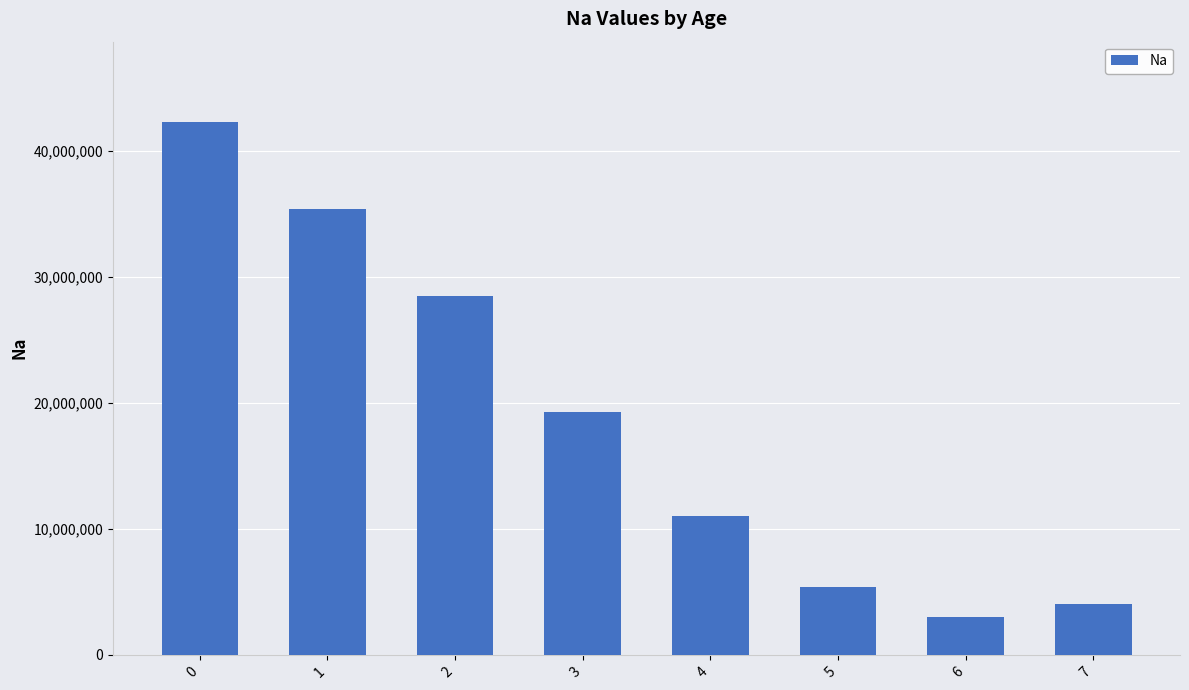

What is the average value?

18605567.4